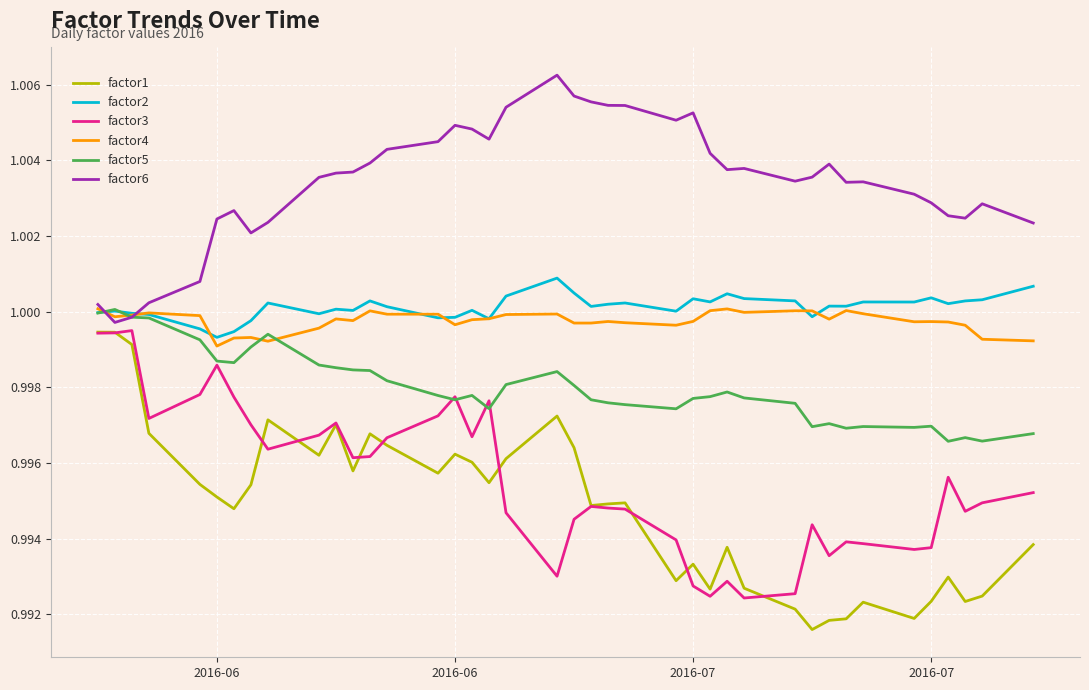

Which series has the largest range (max minus min)?

factor1